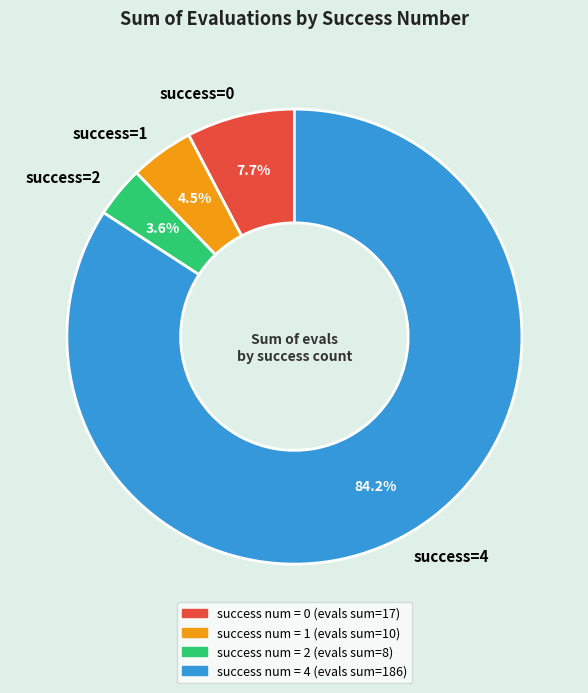

Is there any slice that represents more than half of the pie?

Yes